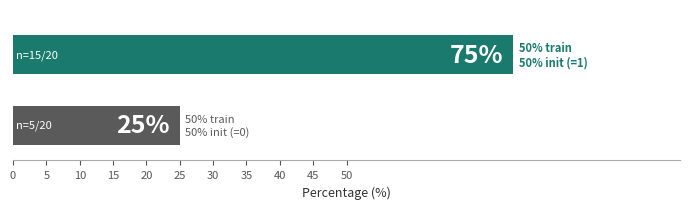

What is the smallest value displayed?

25